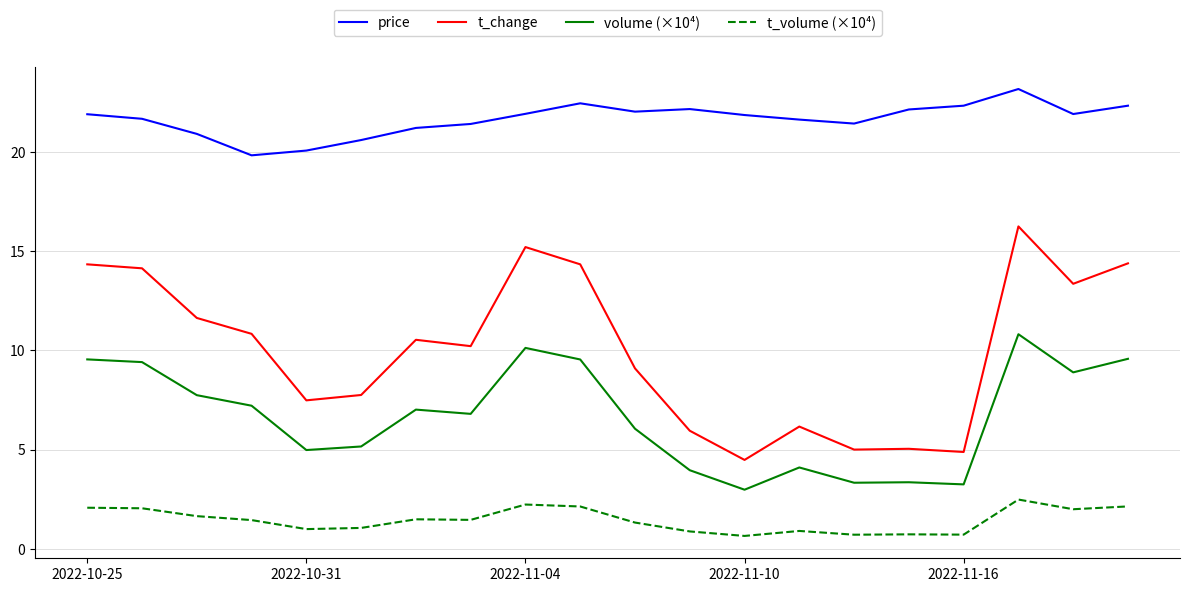

What is the difference between the maximum and minimum values in the t_change series?

11.8